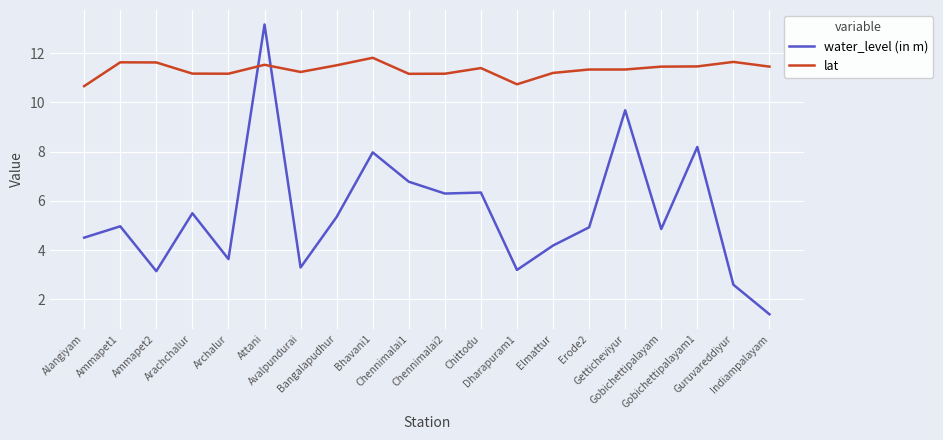

Which series has the largest total across all categories?

lat